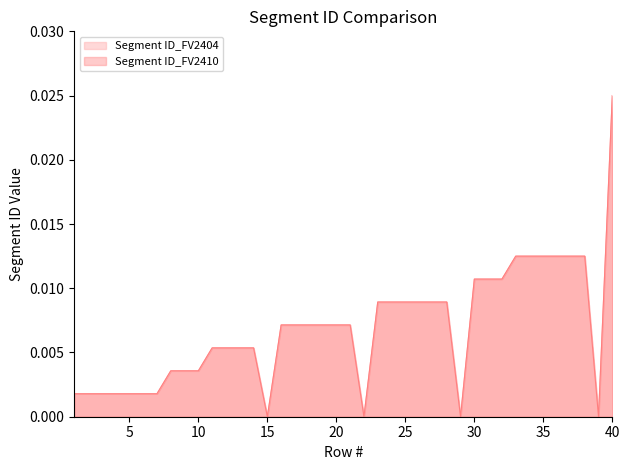

Which has a higher value, 14 or 2?

14